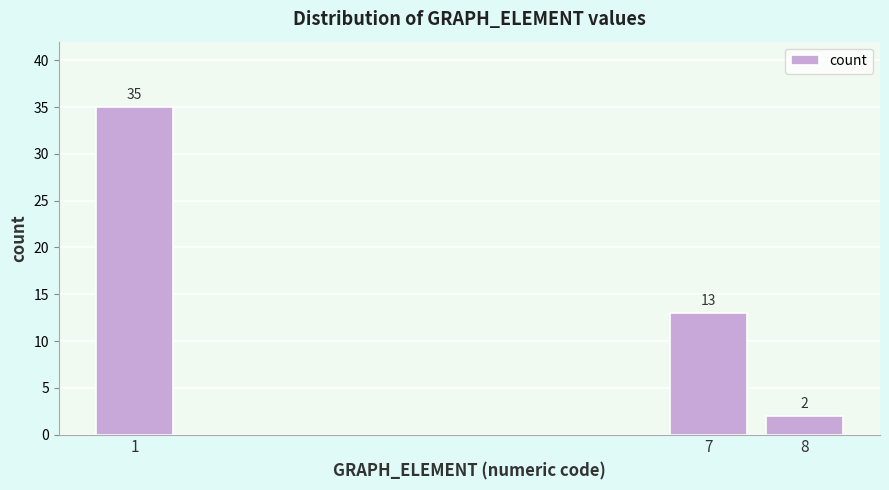

Reading right to left, list all the values displayed in this chart.

8=2	7=13	1=35